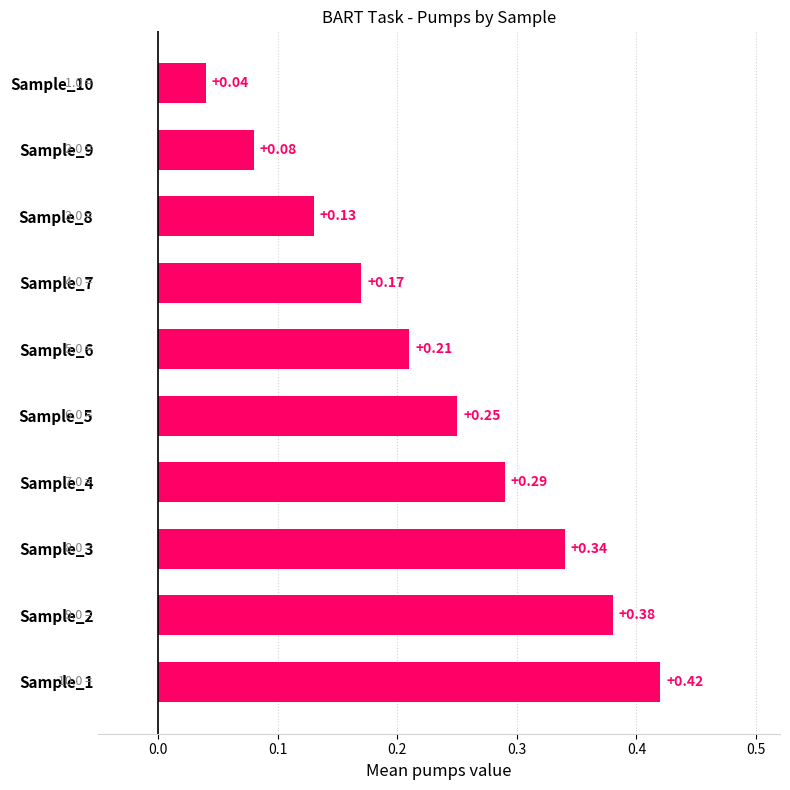

Where is the data nearest to the value 0?

Sample_10